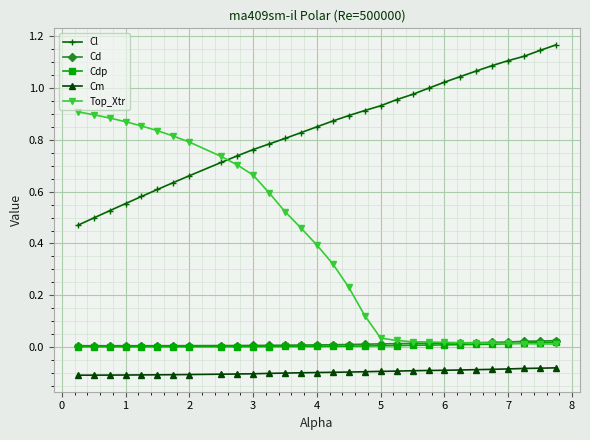

How many lines are shown in the chart?

5